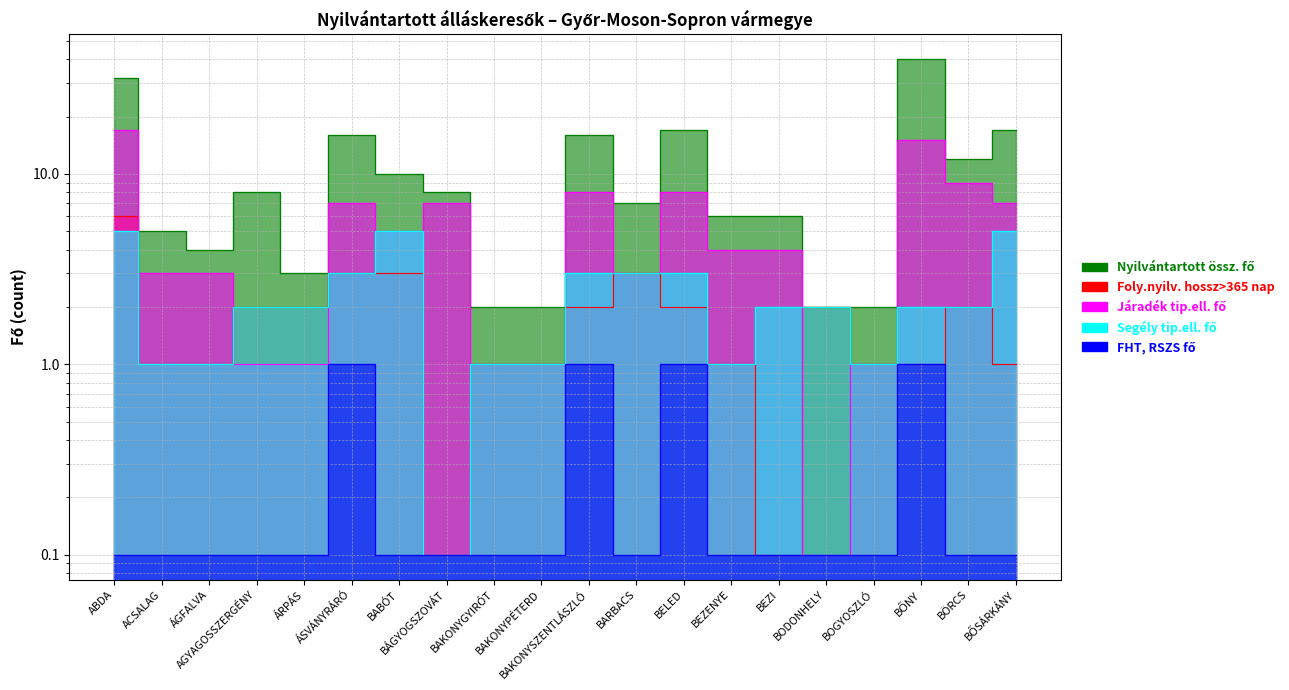

What is the sum of the FHT, RSZS fő values at AGYAGOSSZERGÉNY and BAKONYSZENTLÁSZLÓ?

1.1